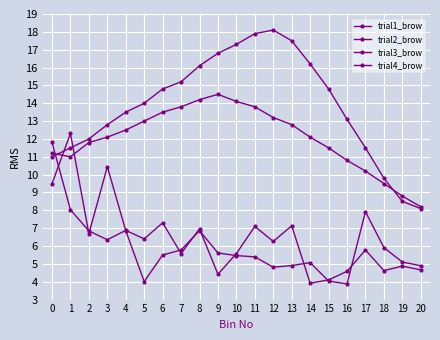

What is the difference between the maximum and minimum values in the trial4_brow series?

6.3